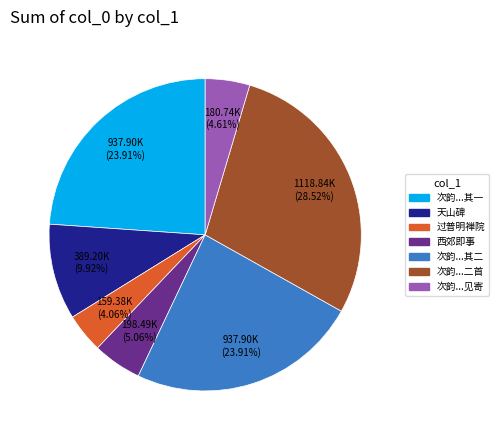

Count the number of slices in the pie.

7